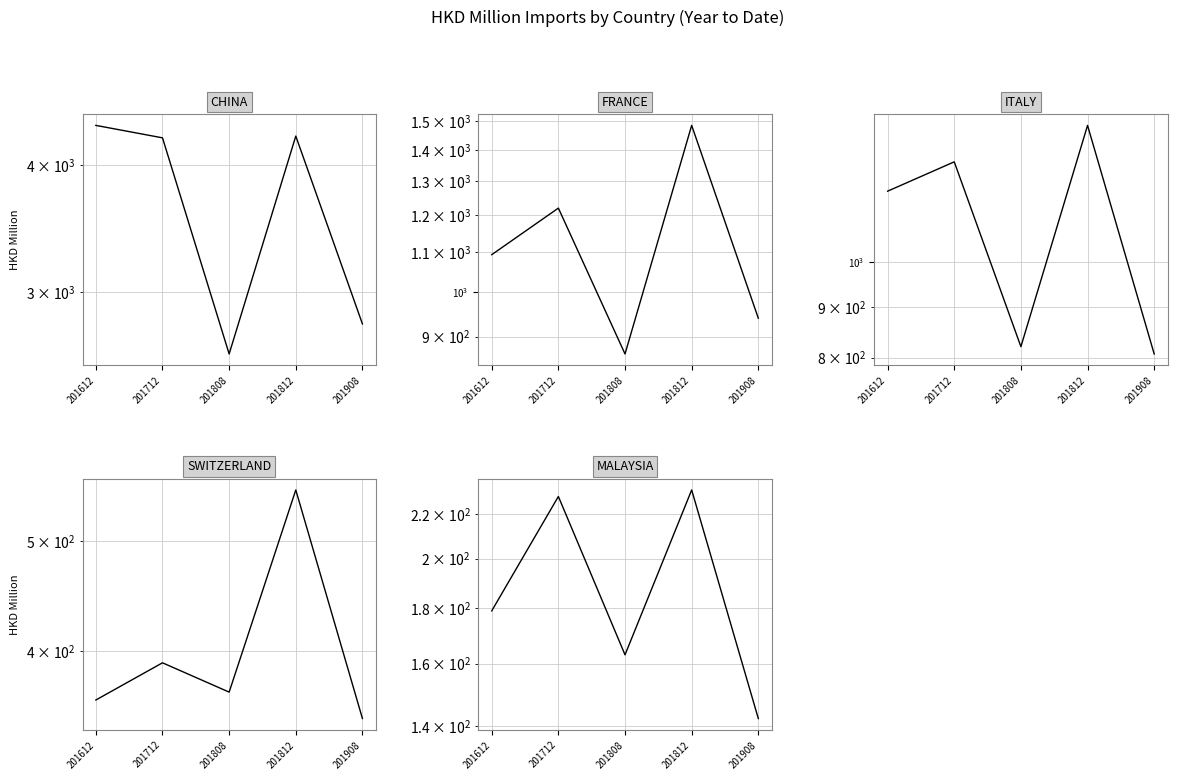

At 201908, list the series in order from smallest to largest.

MALAYSIA, SWITZERLAND, ITALY, FRANCE, CHINA